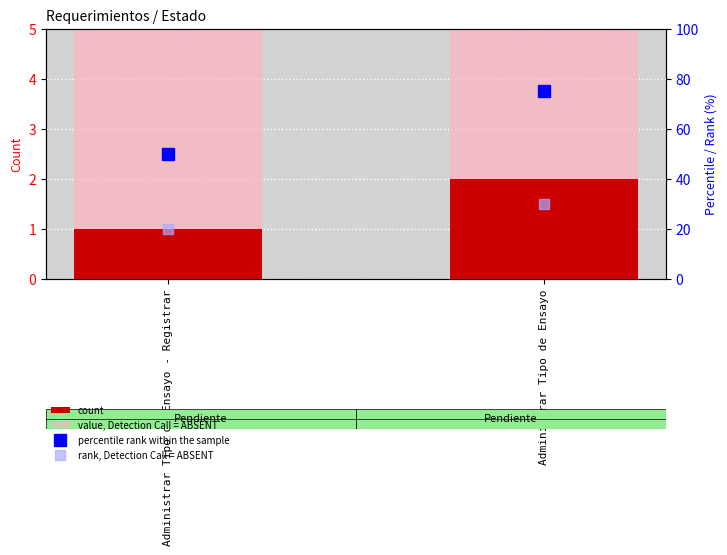

What is the average value of the value, Detection Call = ABSENT series?

8